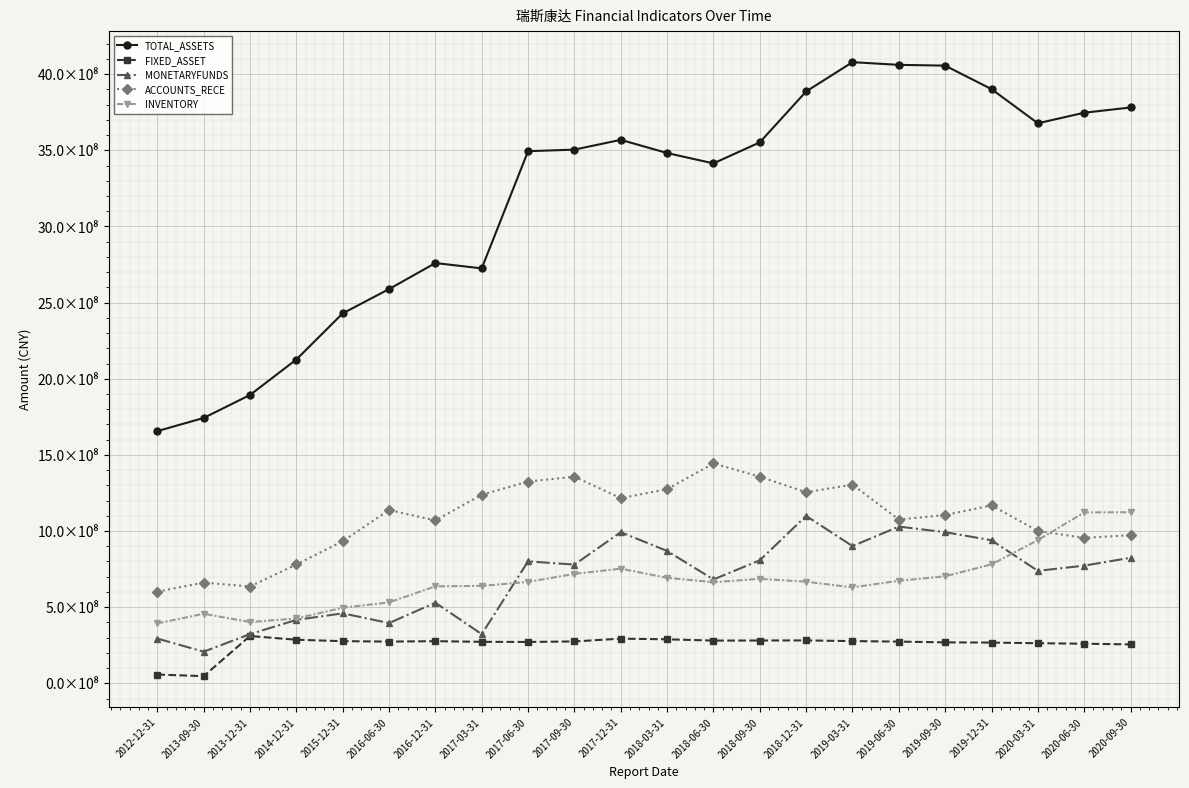

Reading left to right, list all the values displayed in this chart.

TOTAL_ASSETS: 1655990389.5	1742496775.1	1893439777.1	2126230361.9	2429245154.4	2588713065.1	2759786312.3	2724696321.4	3494373678.6	3504563025.3	3568790085.4	3482140101.5	3414186605.1	3552267160.9	3886581338.6	4078833291.6	4061204516.4	4056092163.5	3901866489.8	3677571294.3	3746848206.7	3781249618.3
FIXED_ASSET: 57670205.5	46947312.2	310567676.9	285954188.1	276773817.1	273831030.1	276629351.0	272435597.9	271648900.1	274757439.2	293169409.2	288838075.8	280489245.6	280995681.5	281647870.0	277175826.1	273826724.0	268932207.2	267431741.3	263286586.2	259926940.5	255499816.7
MONETARYFUNDS: 293858822.2	207605809.2	322943550.2	416303302.1	459483251.9	395649434.1	529311080.3	322692589.2	800944065.0	779445531.5	992394167.8	869023365.8	682084059.5	807620055.2	1099390767.7	900939324.4	1029241337.6	992201239.1	939268614.4	738379196.0	772724684.3	824249962.1
ACCOUNTS_RECE: 601539472.1	661827137.6	635645707.2	780319461.0	932907588.4	1137843891.7	1069299896.3	1238272854.6	1324973846.3	1356623534.7	1215572606.3	1274698360.6	1443902946.5	1356837451.5	1254447020.4	1304842622.5	1075350837.0	1105219432.5	1168238429.5	1000231491.0	954891512.2	972599748.5
INVENTORY: 393725254.7	456436855.1	402394642.6	425643335.6	496216831.3	531243601.4	636739192.4	639773168.3	665664083.7	718582278.1	752790156.3	692659178.2	664009217.3	685941095.8	667150094.1	629796204.3	673233212.6	702764186.2	780851015.8	940326458.0	1122005574.7	1123309792.5